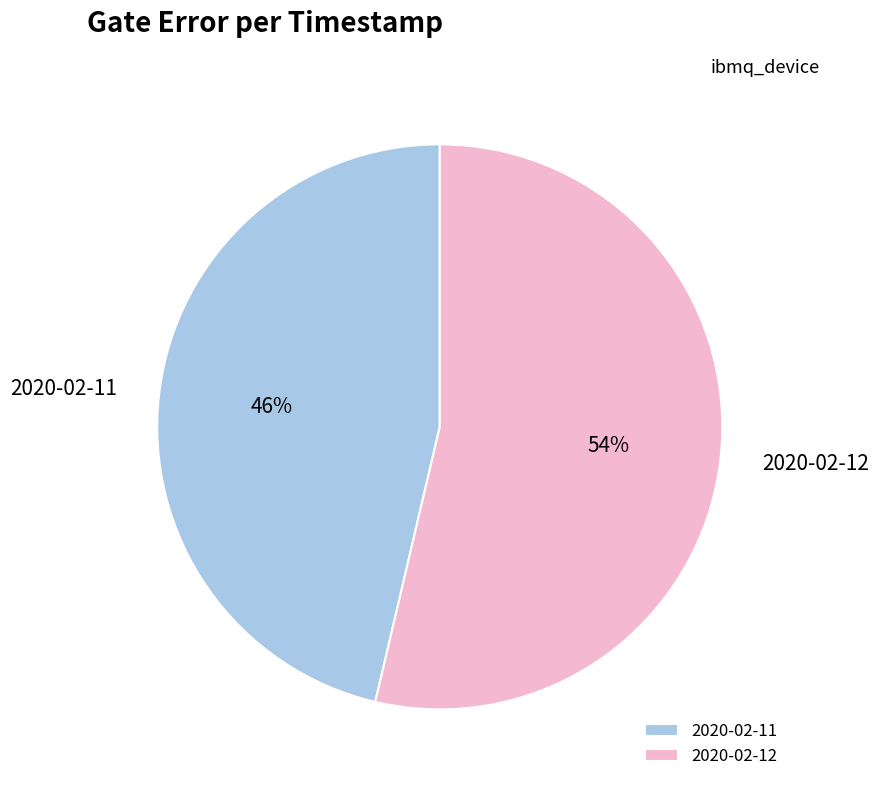

Which slice represents more than half of the pie?

2020-02-12